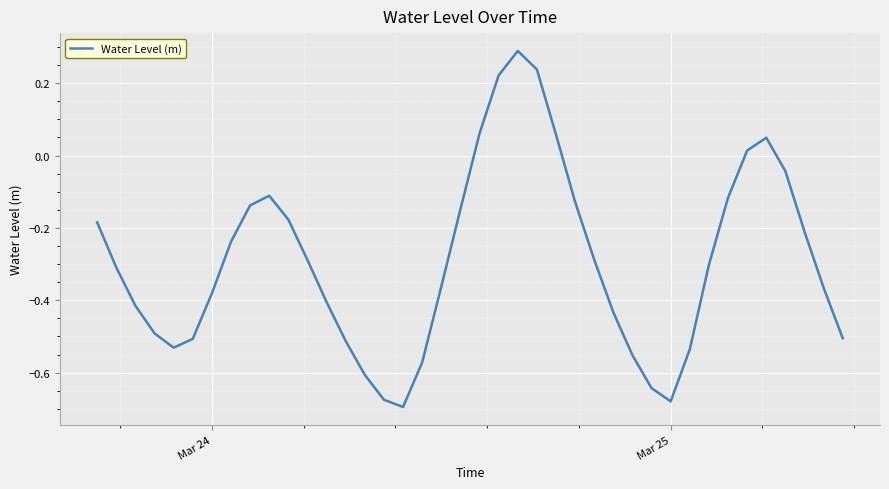

What is the difference between the maximum and minimum values?

1.0